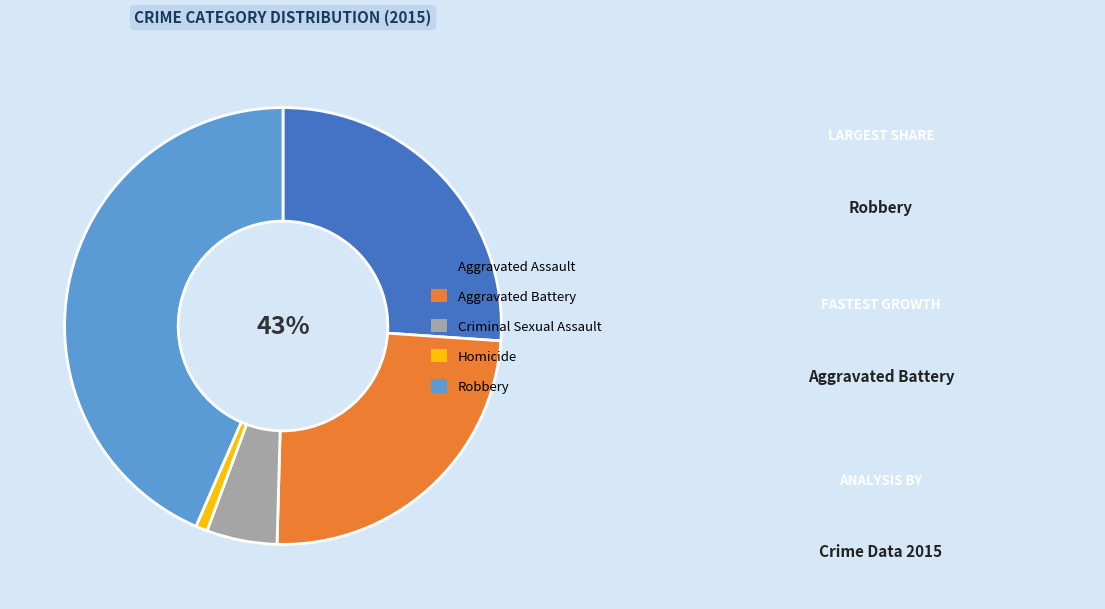

Which has a higher value, Aggravated Battery or Homicide?

Aggravated Battery